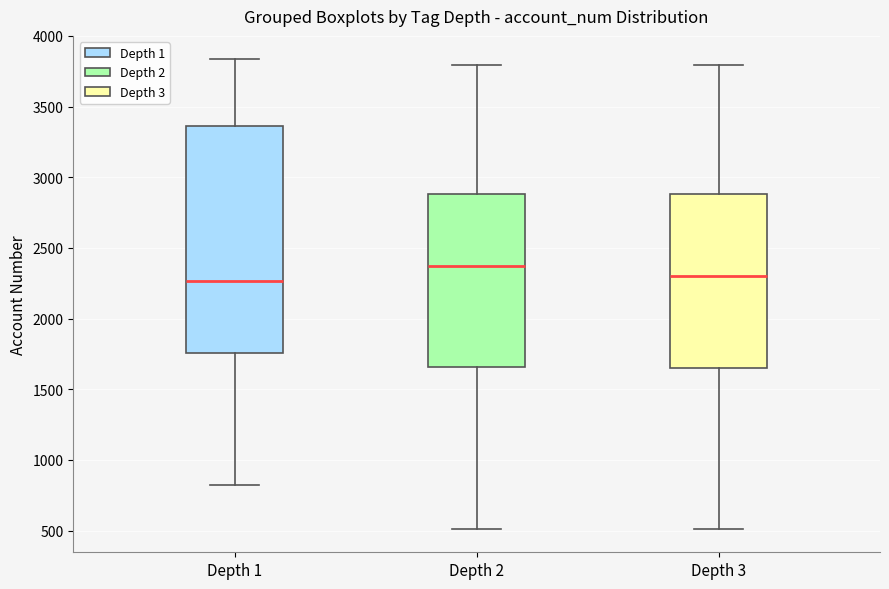

Reading left to right, transcribe this box plot: for each box, give where its median line is, the range the box spans, and where its two whiskers end, as read against the y-axis. The values are not printed on the chart, so give them approximately, as read against the axis.

Depth 1: median 2250, box 1750 to 3350, whiskers 800 to 3850
Depth 2: median 2350, box 1650 to 2900, whiskers 500 to 3800
Depth 3: median 2300, box 1650 to 2900, whiskers 500 to 3800